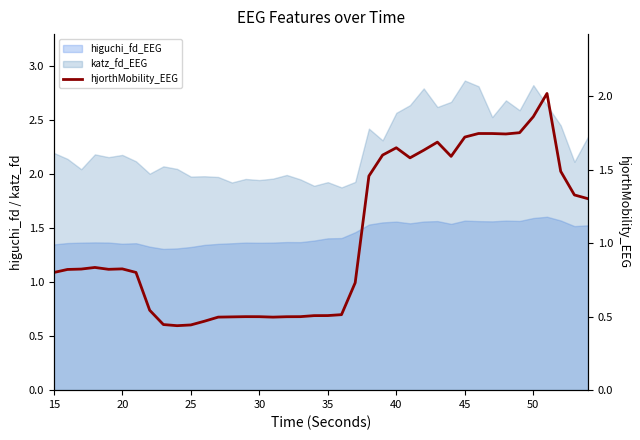

How many values are between 0 and 1?

23